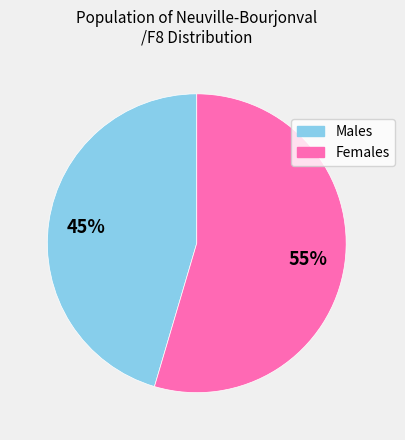

Count the number of slices in the pie.

2